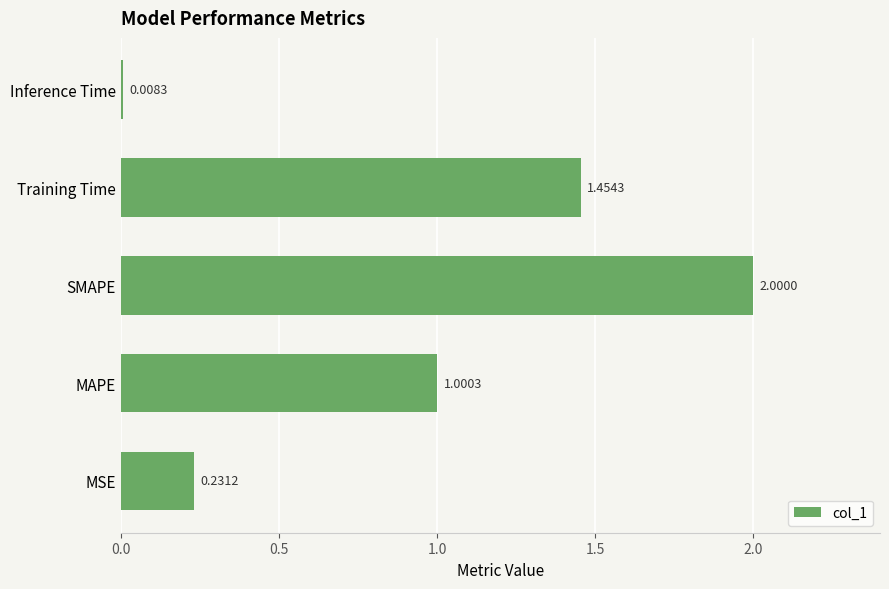

Which label corresponds to the largest value in the chart?

SMAPE